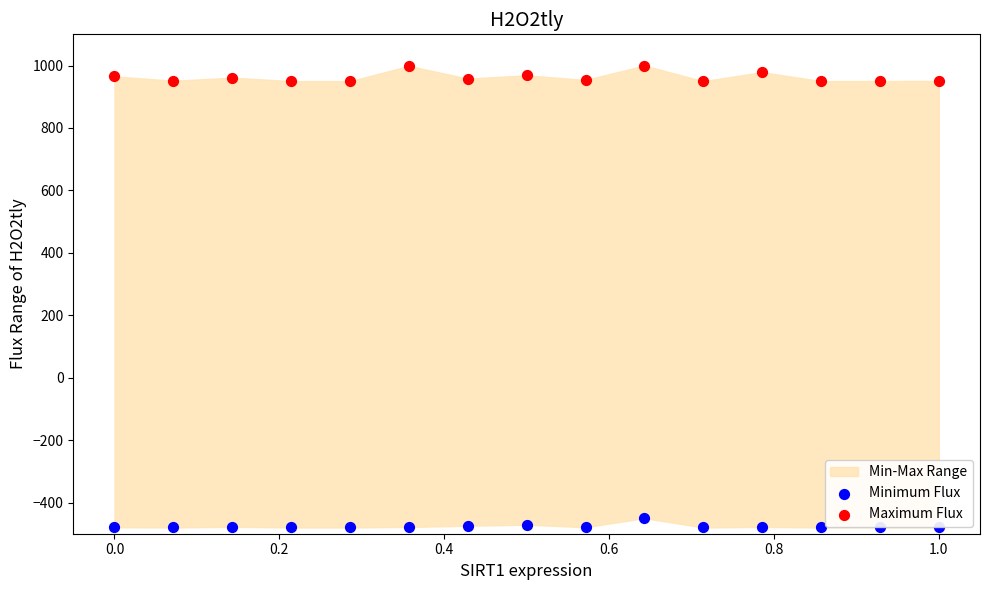

Which series contains the highest Y value?

Maximum Flux